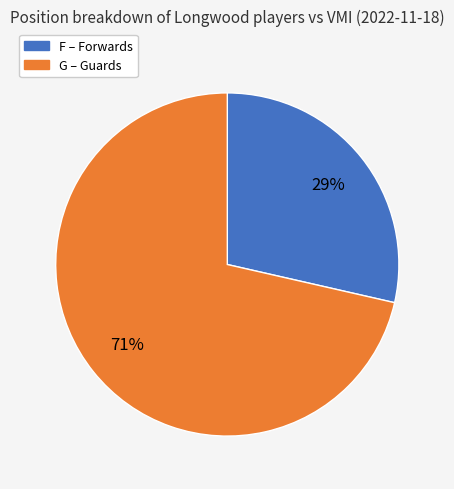

Rank the categories by value from lowest to highest.

F, G